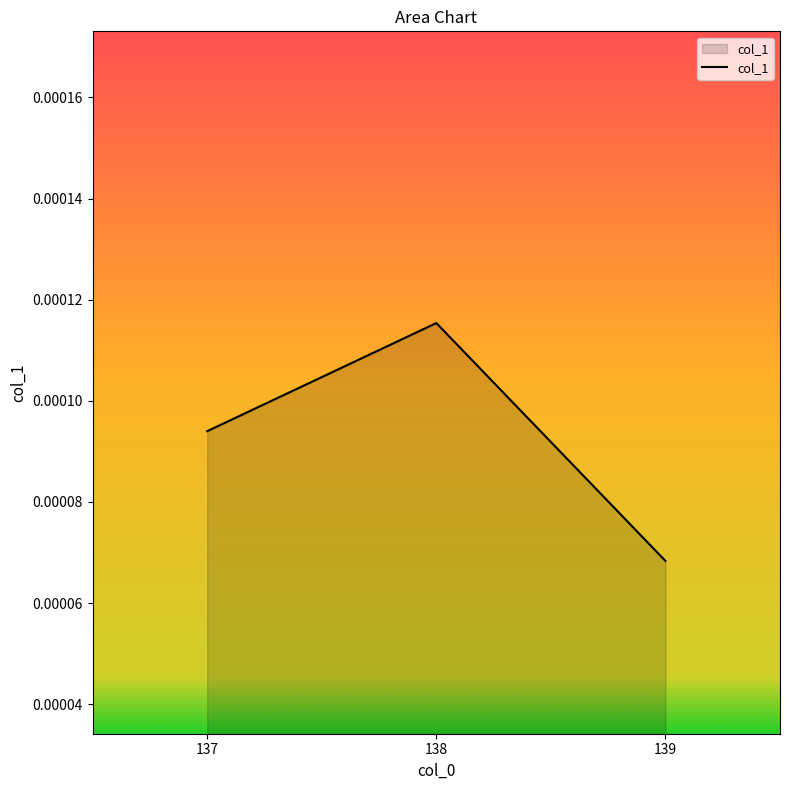

Between 139 and 138, which is larger?

138